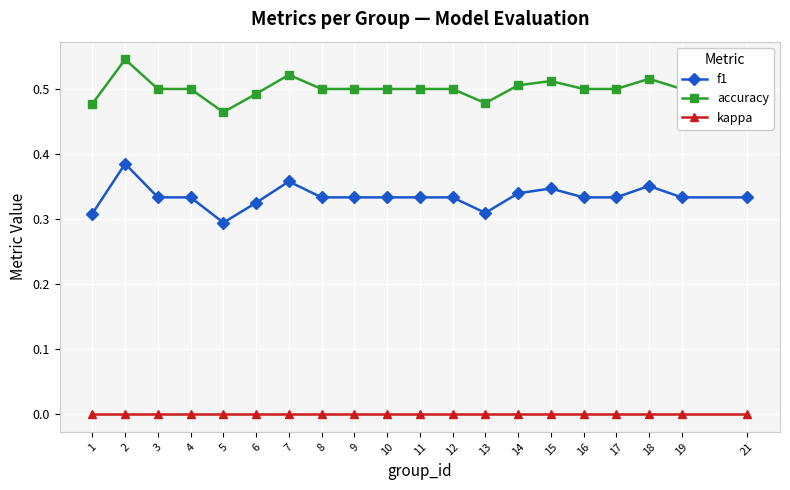

At which category is the sum across all series the highest?

2